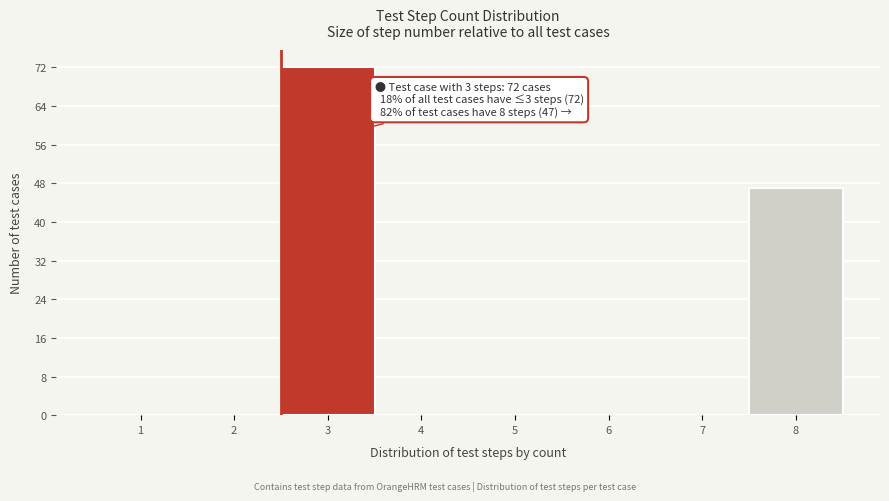

Reading left to right, list all the values displayed in this chart.

1=0	2=0	3=72	4=0	5=0	6=0	7=0	8=47